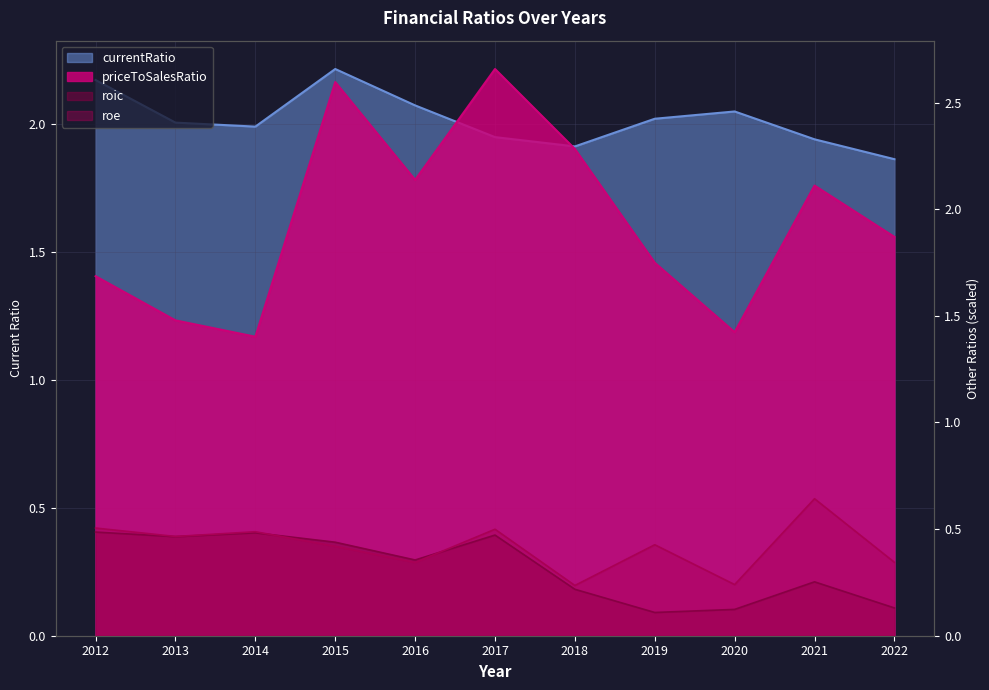

Which series changed the most between 2020 and 2021?

priceToSalesRatio